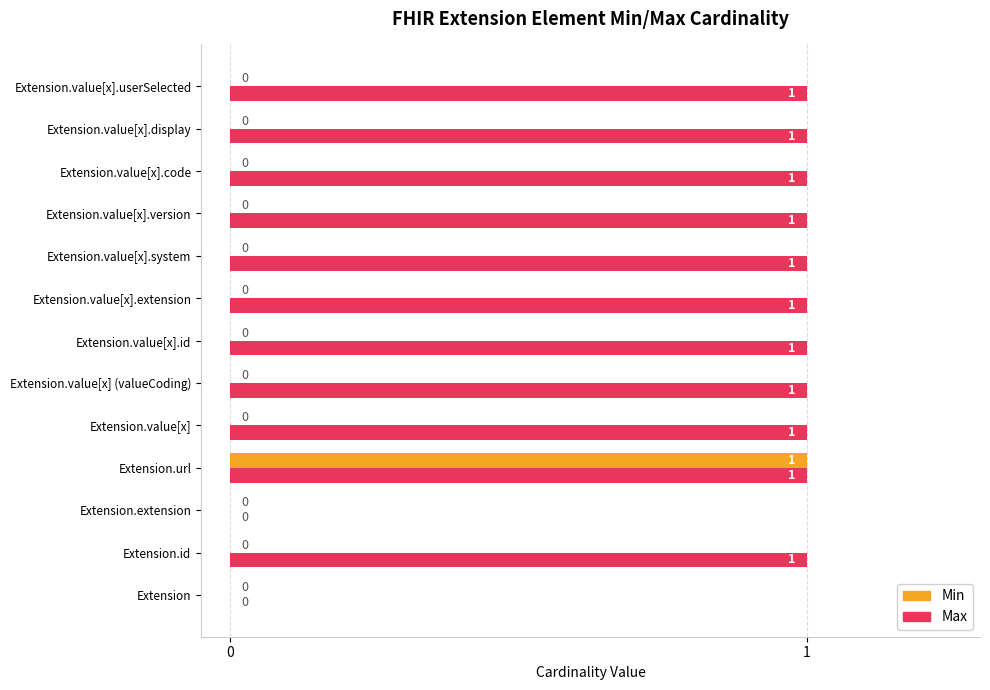

True or false: Min has a value of 0 at Extension.value[x].userSelected.

True